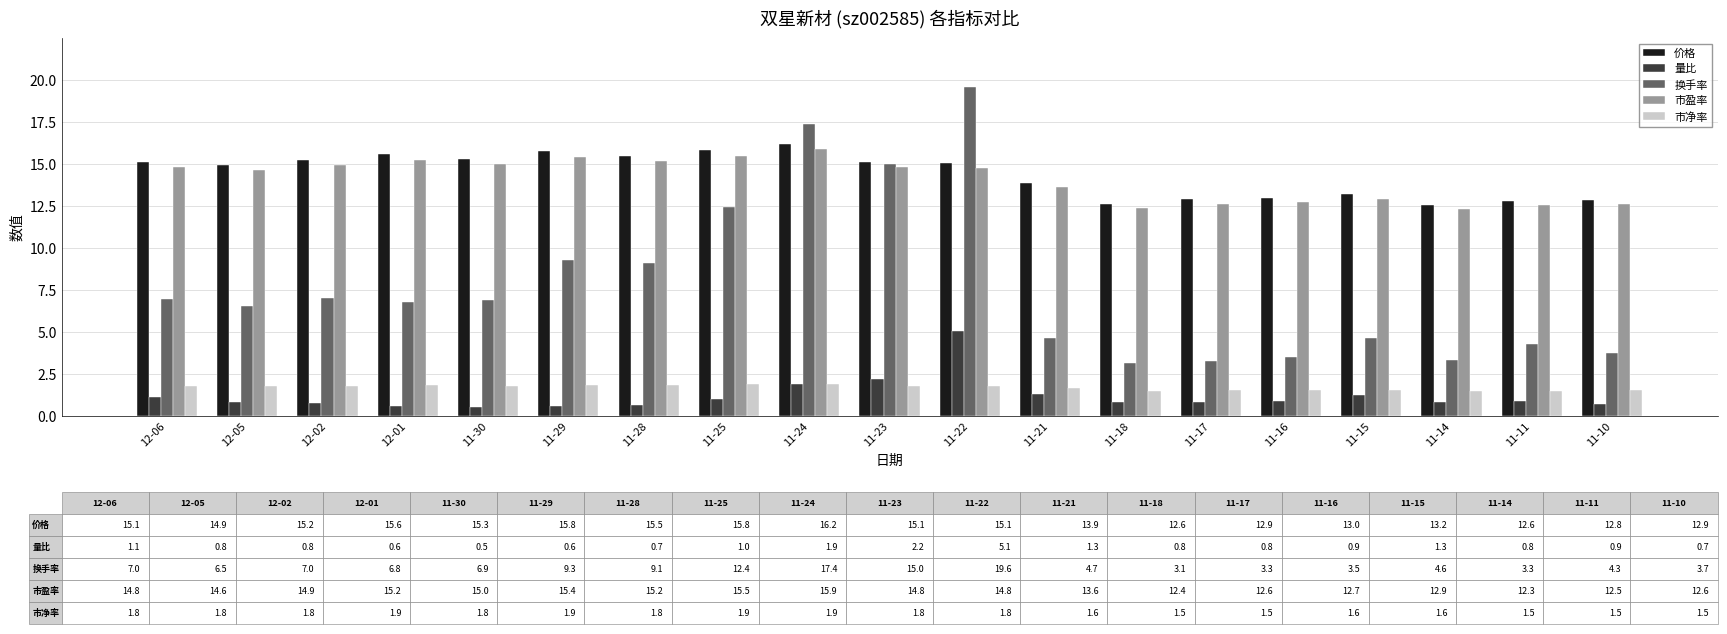

At 12-05, list the series in order from largest to smallest.

价格, 市盈率, 换手率, 市净率, 量比